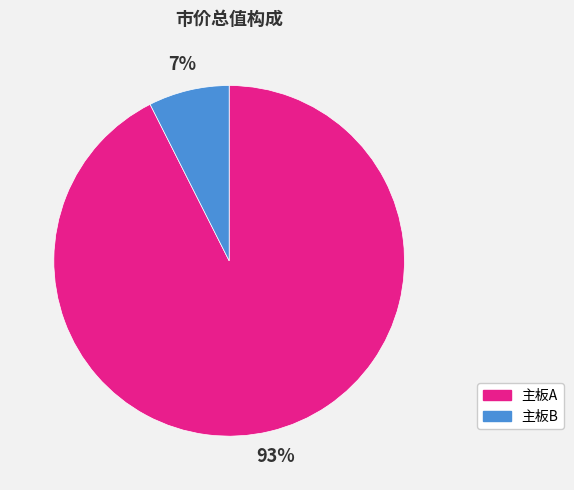

The 主板A slice represents 85% of the pie. True or false?

False